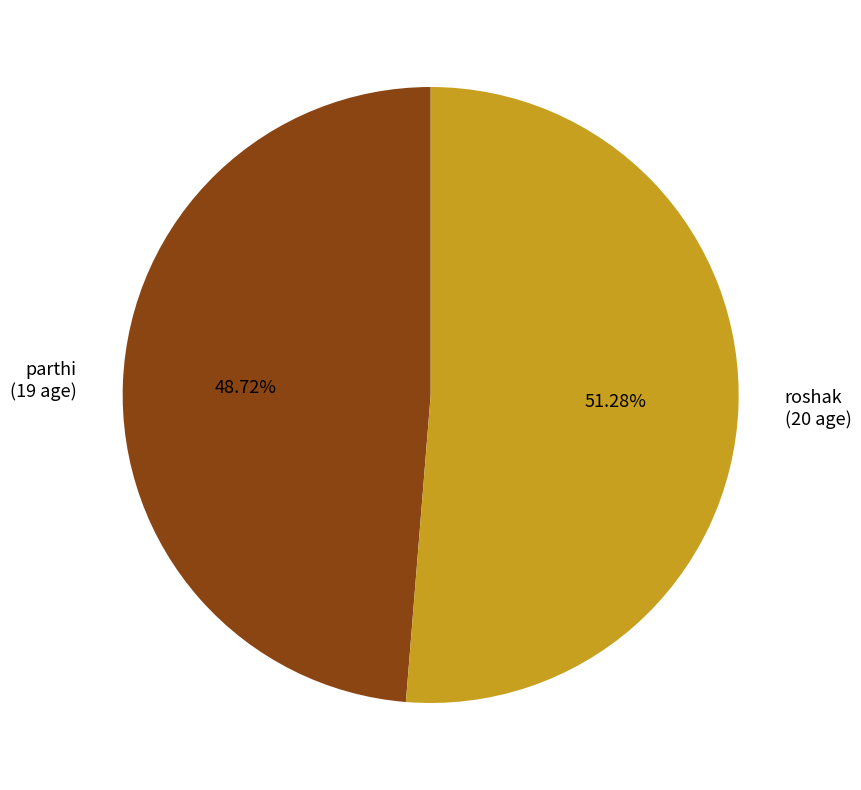

Between roshak and parthi, which is larger?

roshak